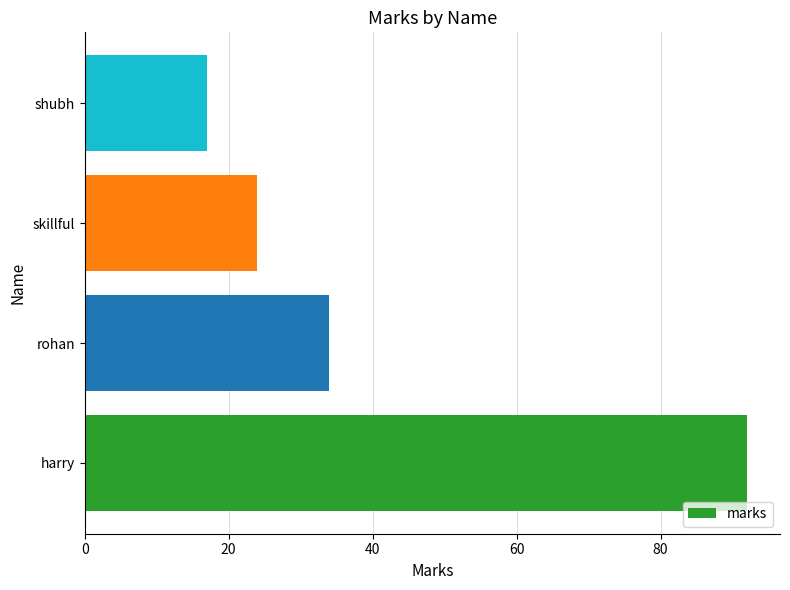

Count the number of data series in this chart.

1